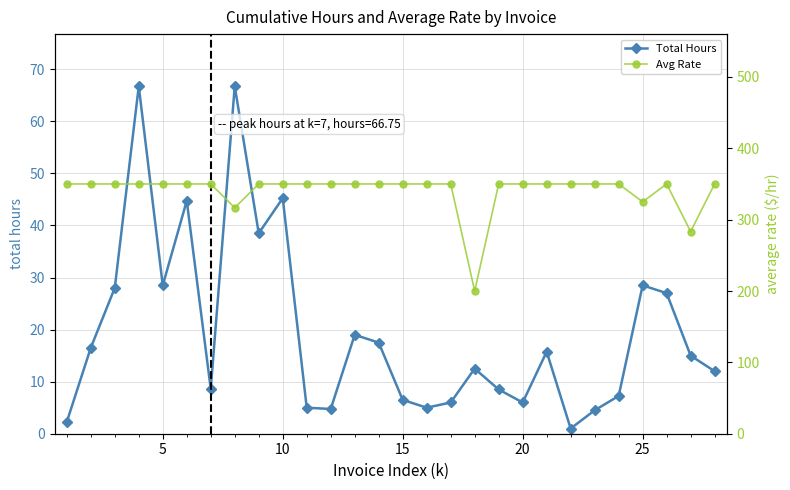

True or false: Avg Rate and Total Hours cross at least once.

False